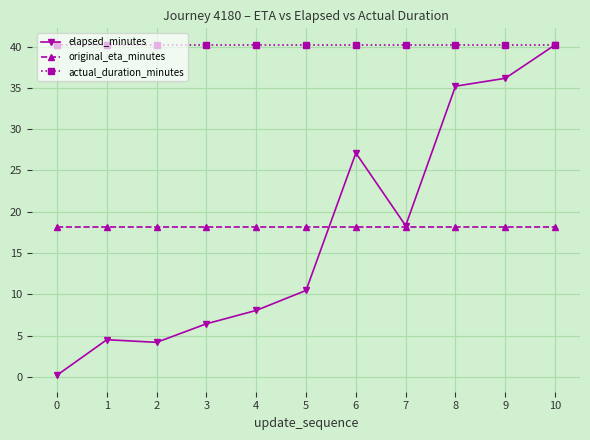

The original_eta_minutes series shows 18.1 at 4. True or false?

True